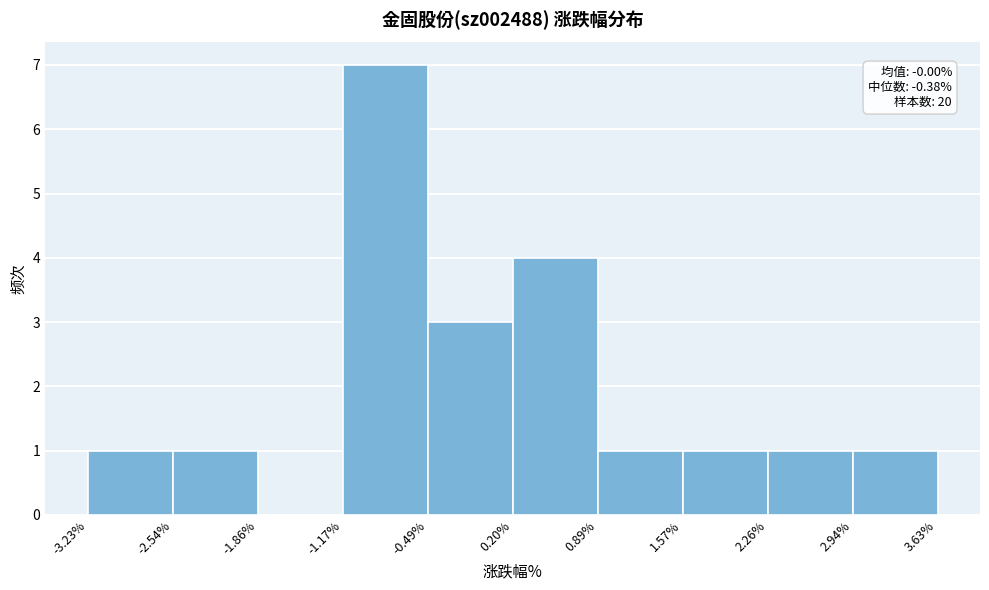

Over which range of the x-axis is the bar tallest?

-1.17% to -0.49%